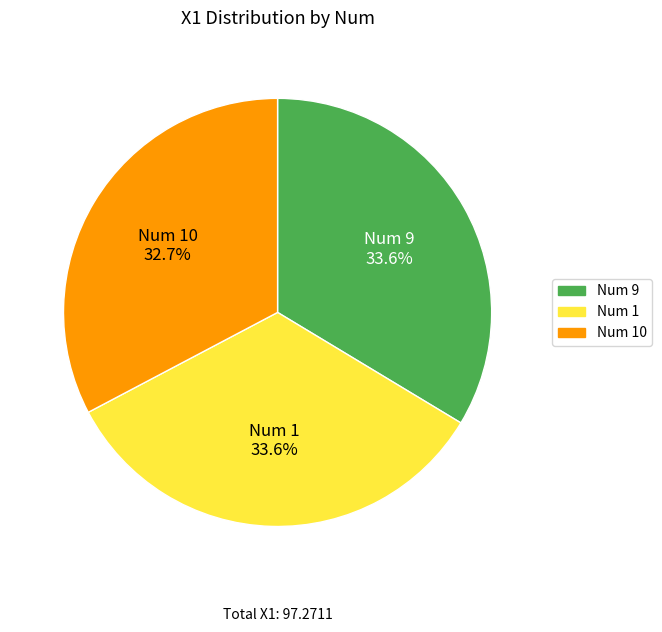

Is there a majority slice in this chart?

No